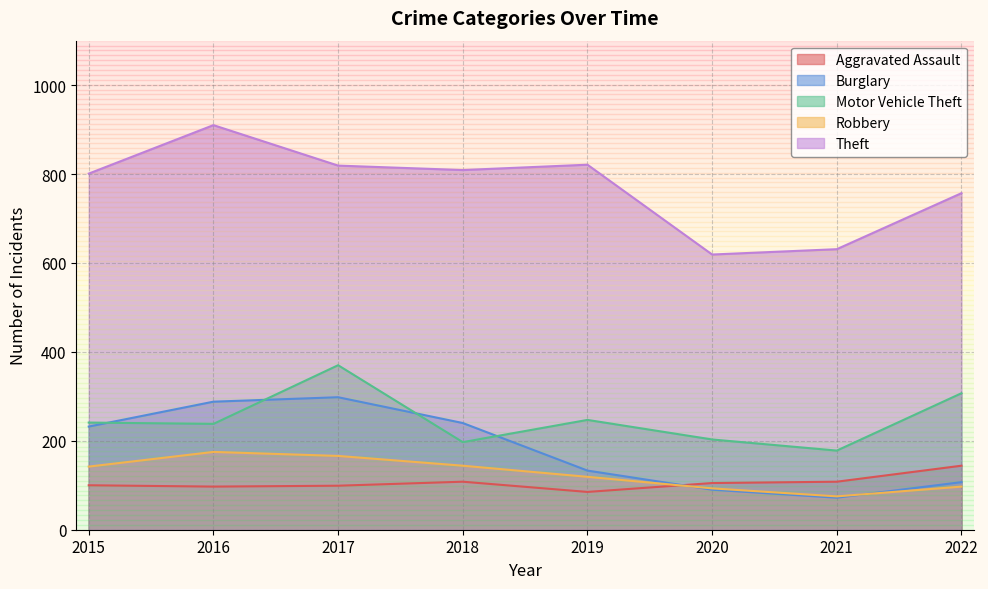

True or false: Theft and Robbery intersect in this chart.

False